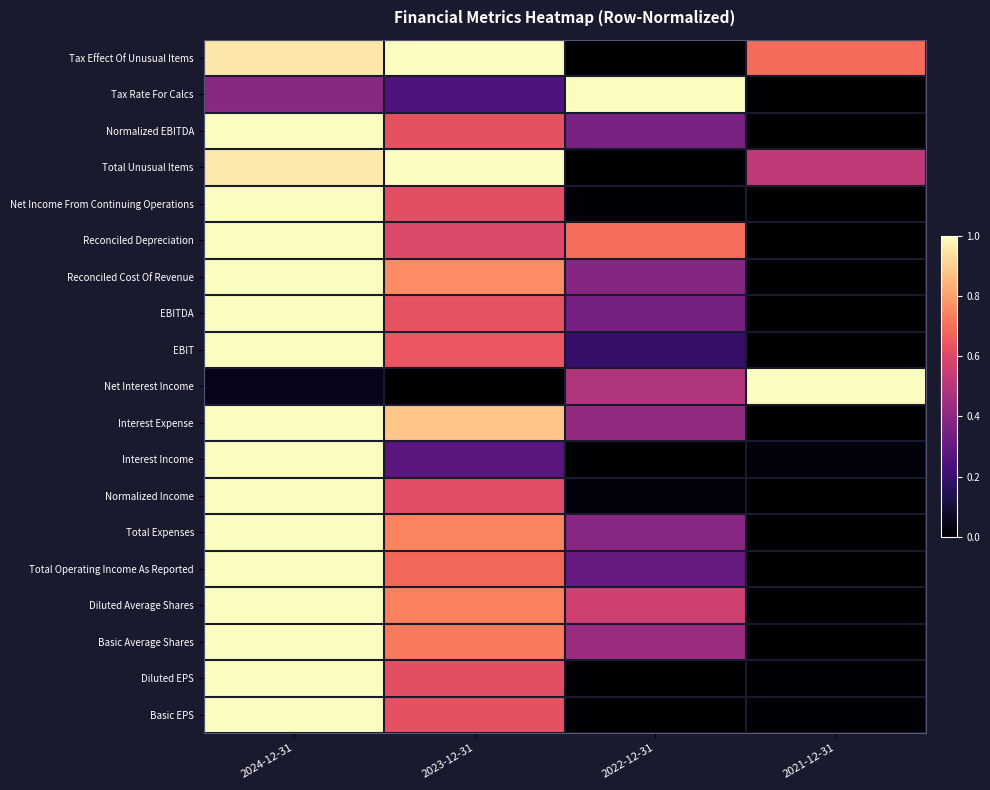

The value of Net Interest Income at 2021-12-31 is 1.0. True or false?

True